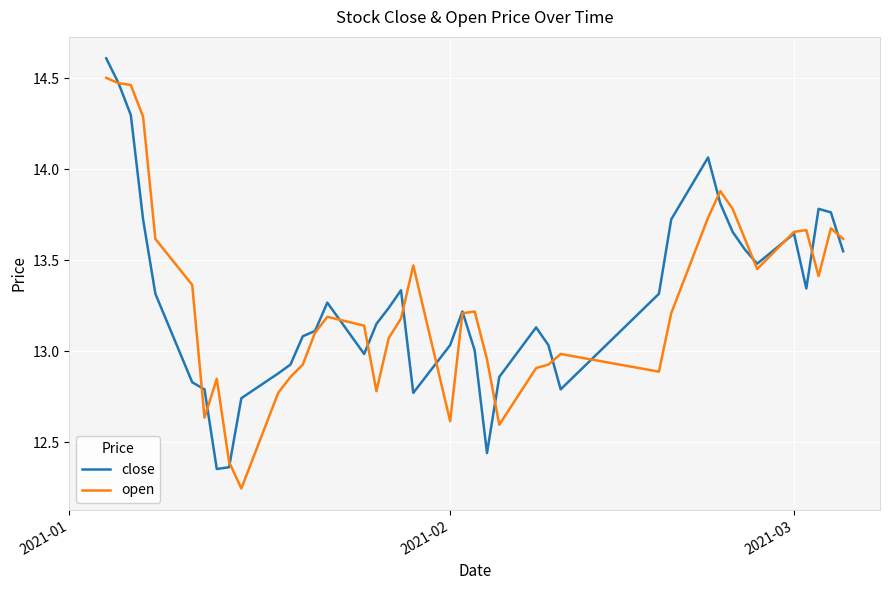

Rank the series by their maximum value, from highest to lowest.

close, open